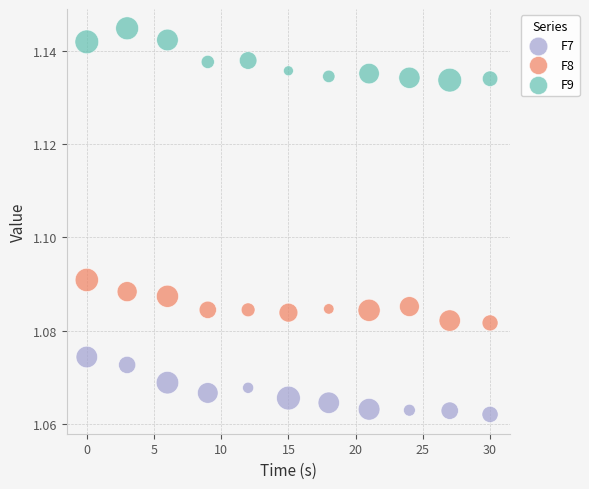

Across all data points, what is the range of X values (max minus min)?

30.0